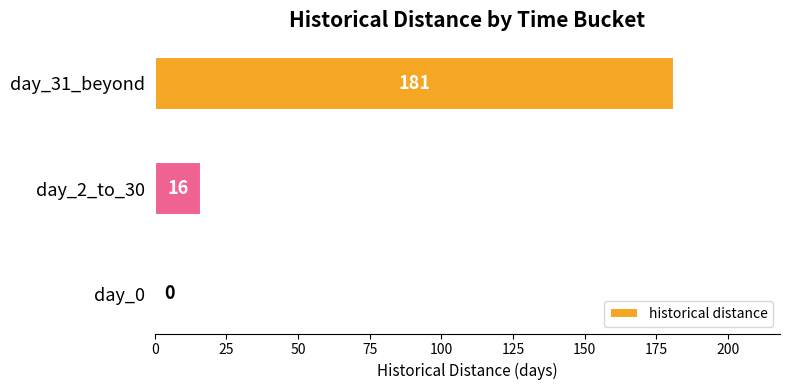

True or false: the data shows 181 at day_31_beyond.

True